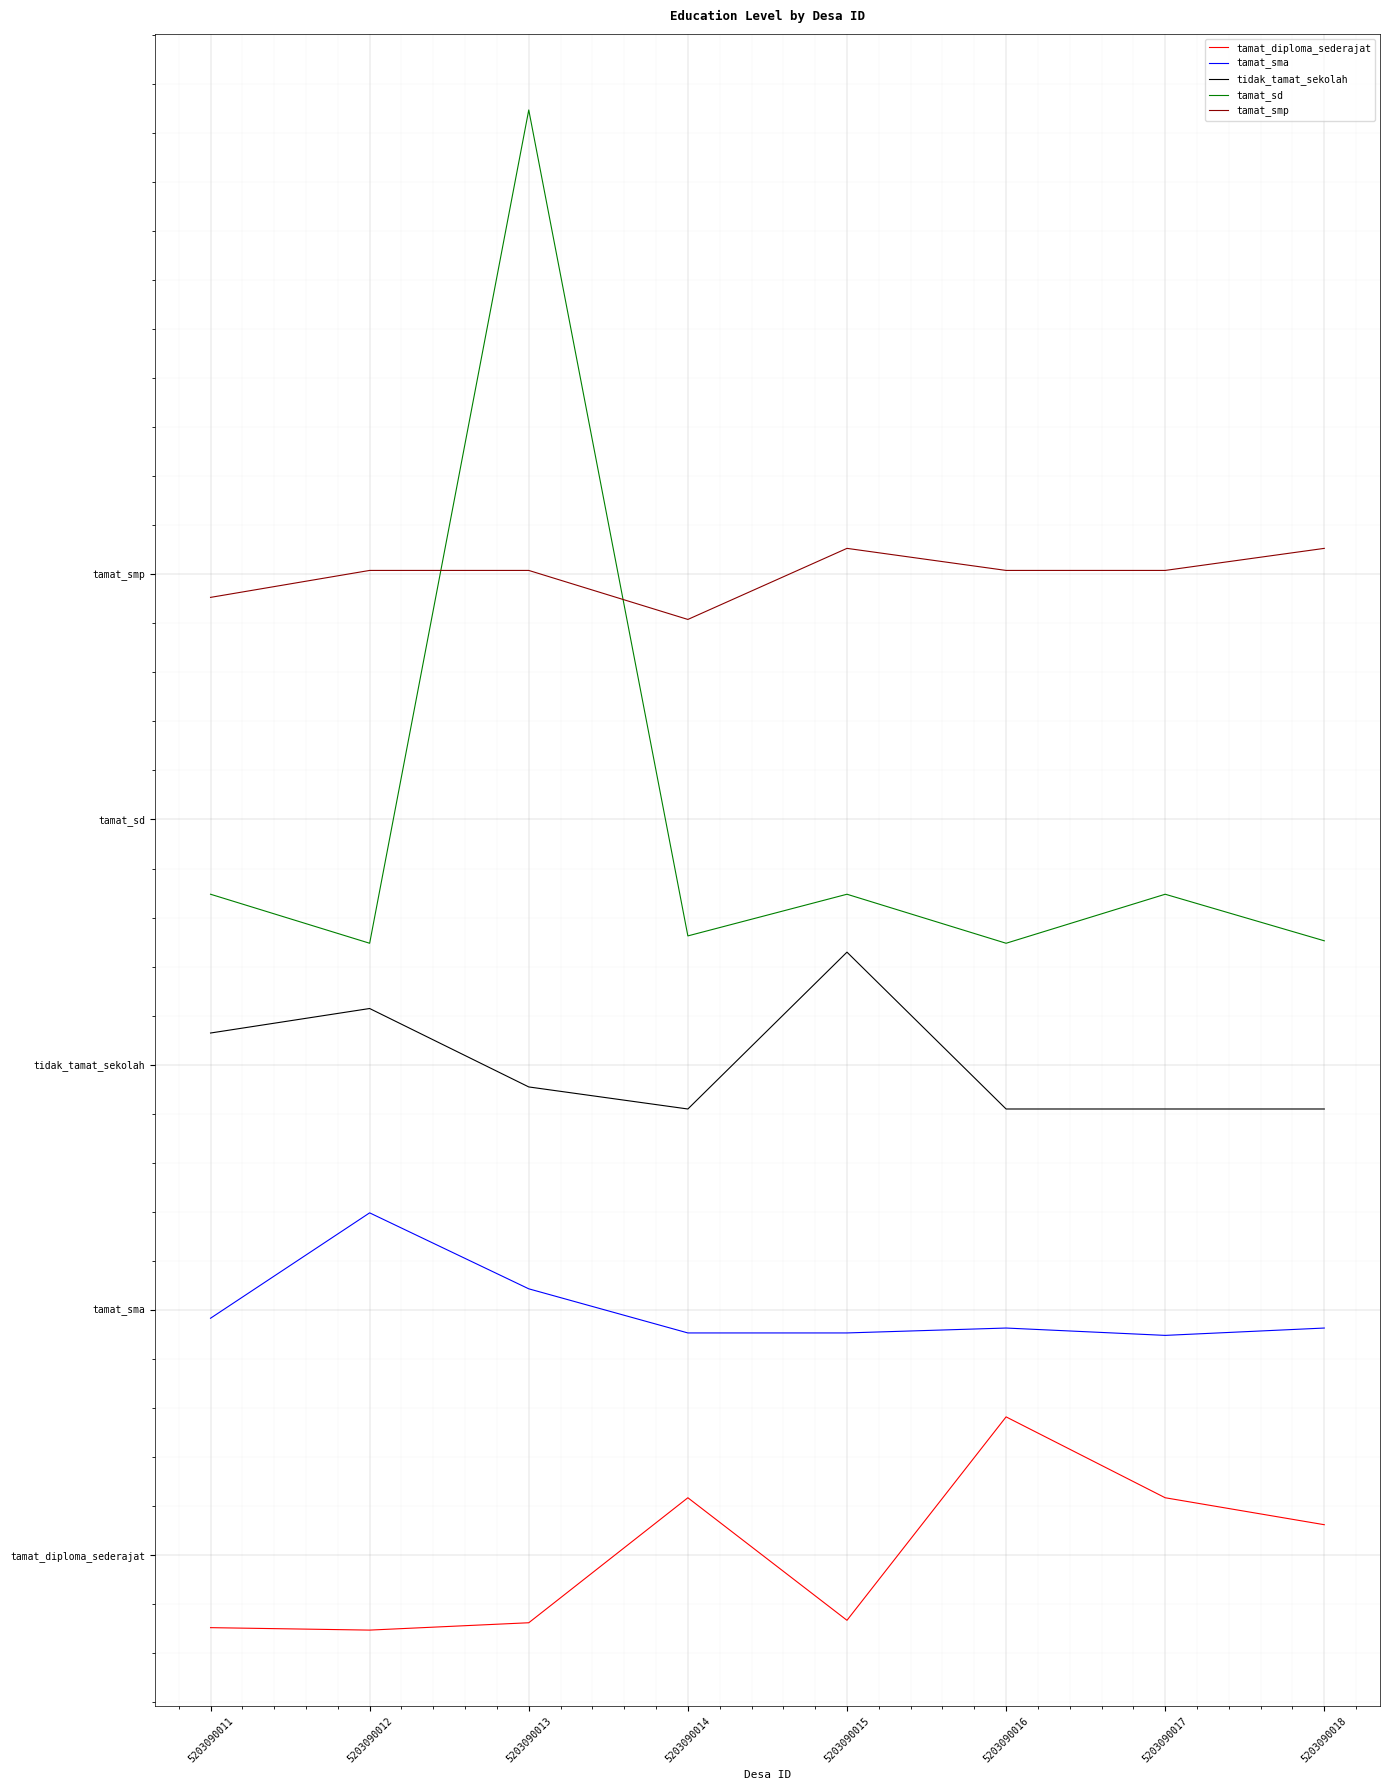

What is the spread (max minus min) of values at 5203090015?

437.4